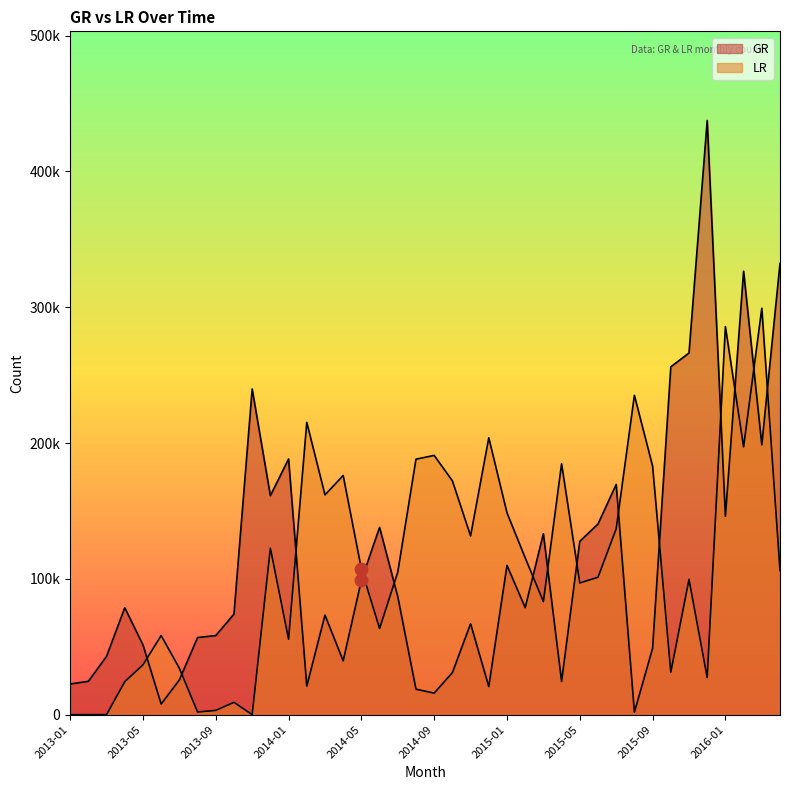

What is the total value across all series at 2014-08?

206843